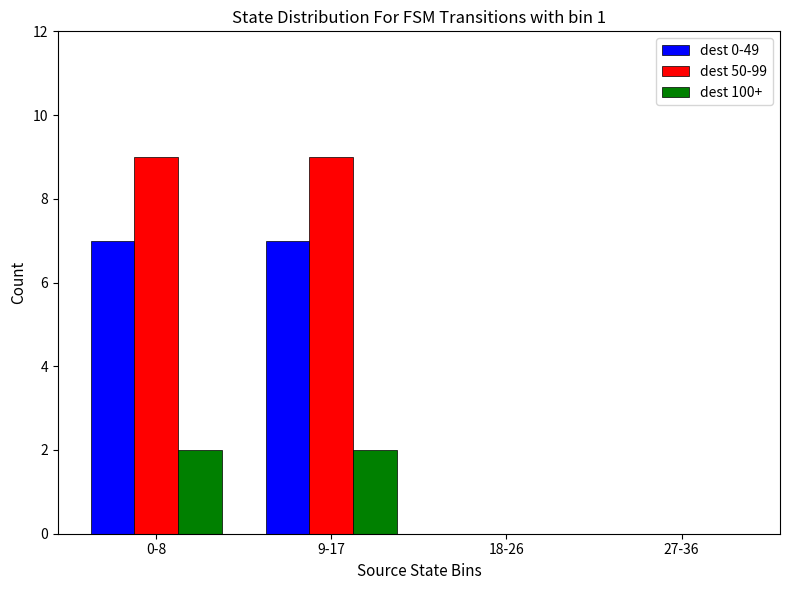

Between 0-8 and 27-36, which series saw the biggest shift?

dest 50-99